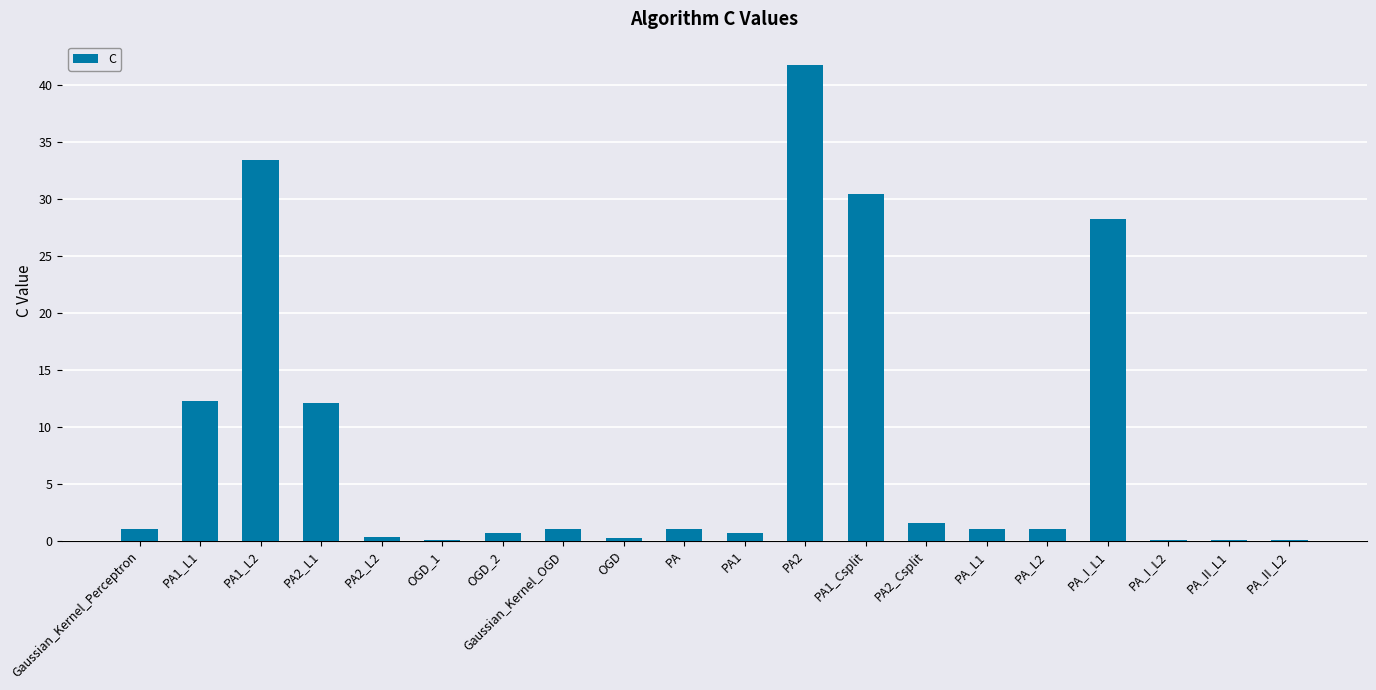

What is the difference between the values at OGD_1 and PA2_L1?

12.0